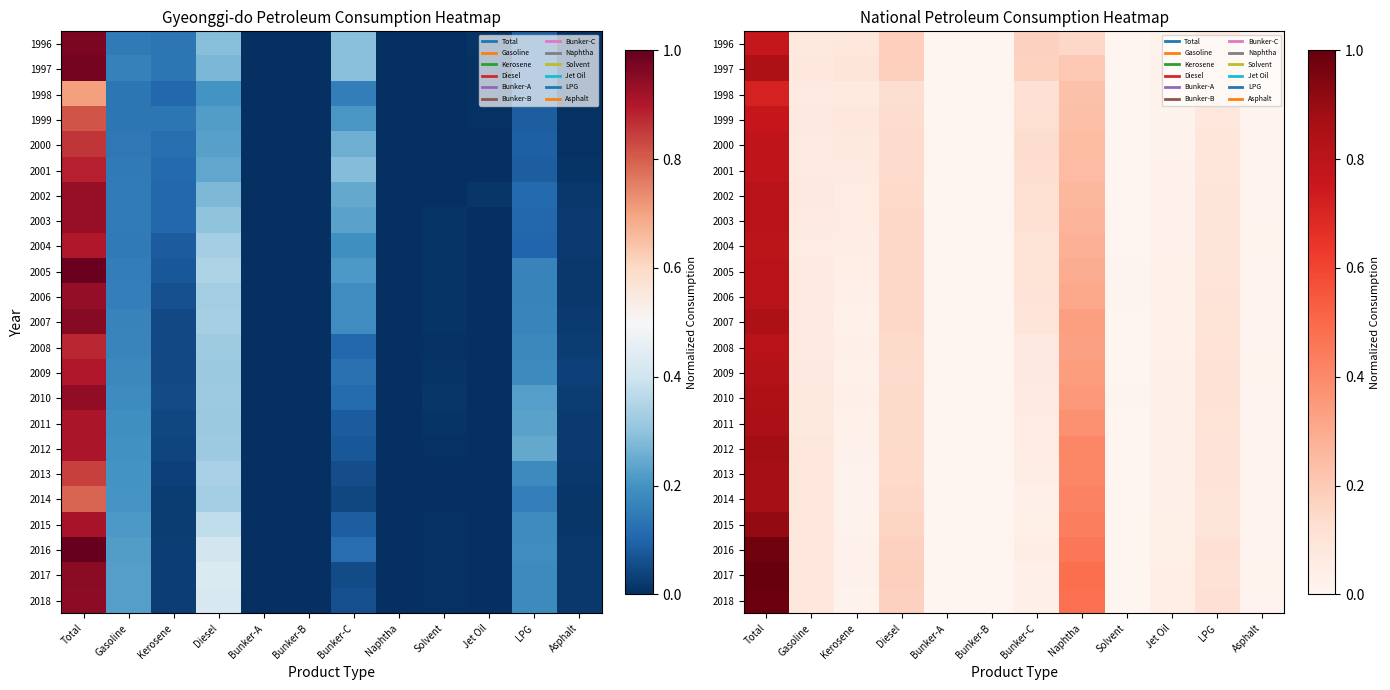

At how many categories does at least one series exceed 0?

12